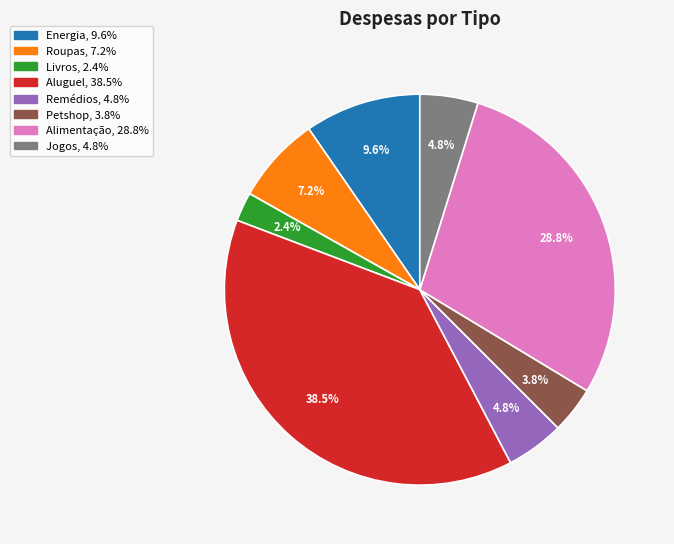

To the nearest percent, what is the combined percentage of Petshop and Energia?

13%